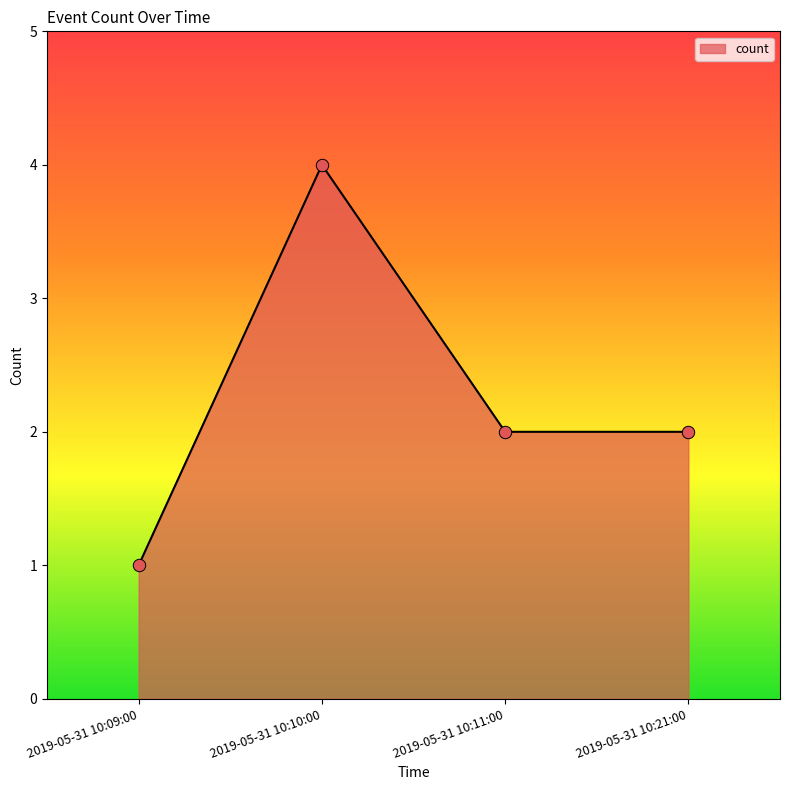

Between 2019-05-31 10:10:00 and 2019-05-31 10:21:00, which is larger?

2019-05-31 10:10:00